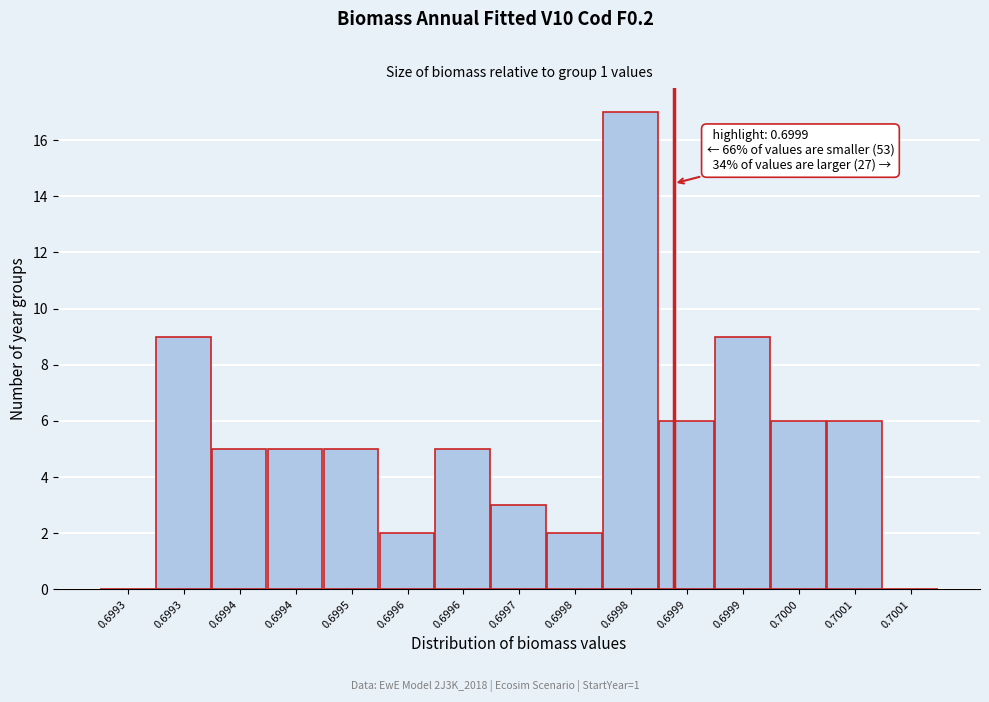

Are the bars horizontal?

No